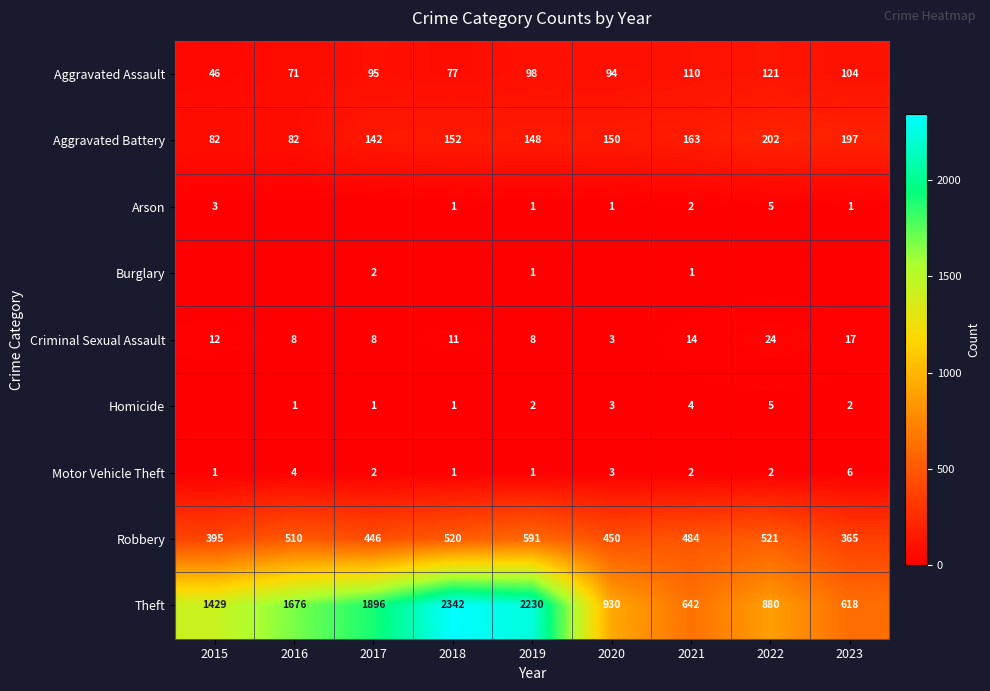

At which category does the chart reach its peak across all series?

2018